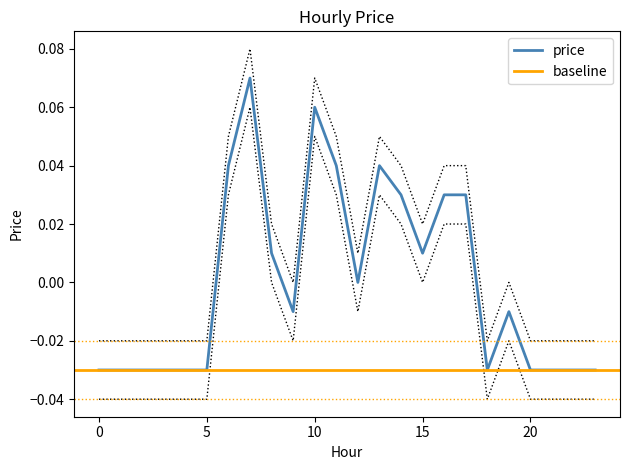

What is the greatest value displayed?

0.1